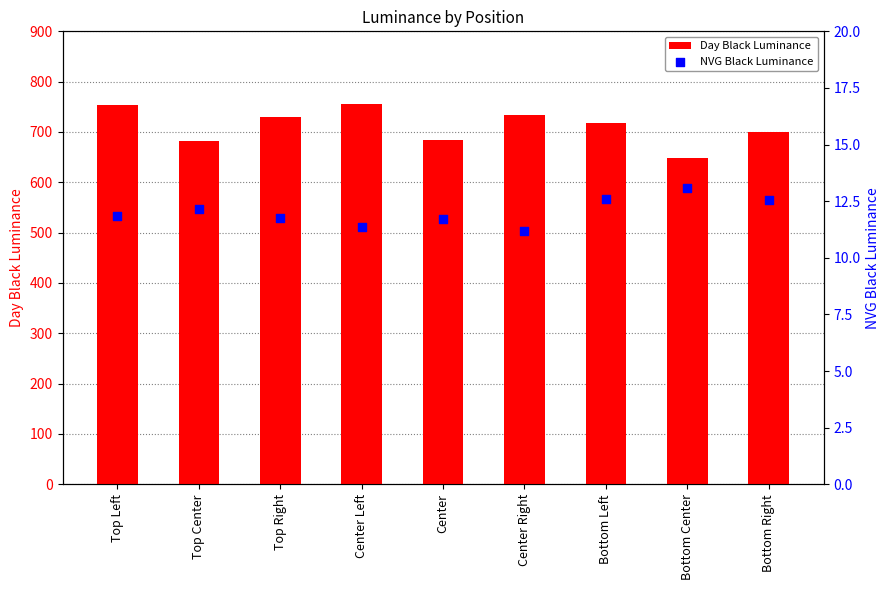

Which series reaches the maximum Y coordinate?

Day Black Luminance